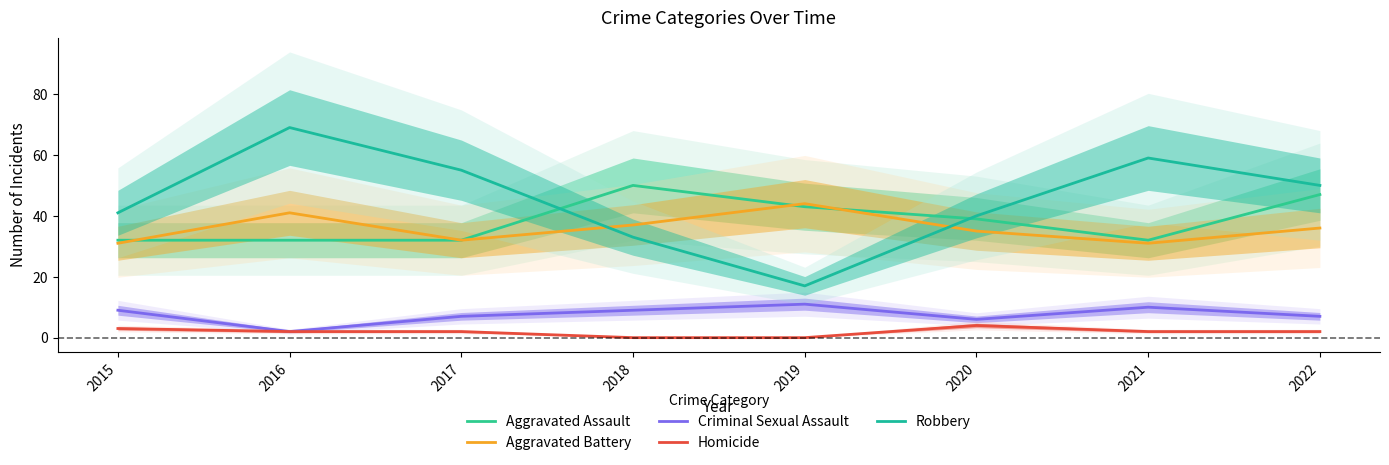

At which category does Aggravated Battery reach its first local valley?

2017